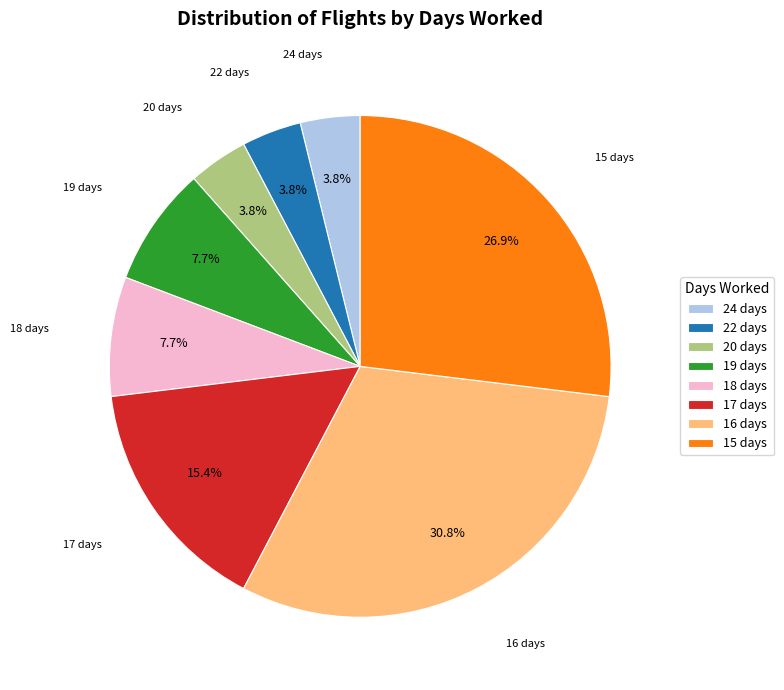

Is there a majority slice in this chart?

No